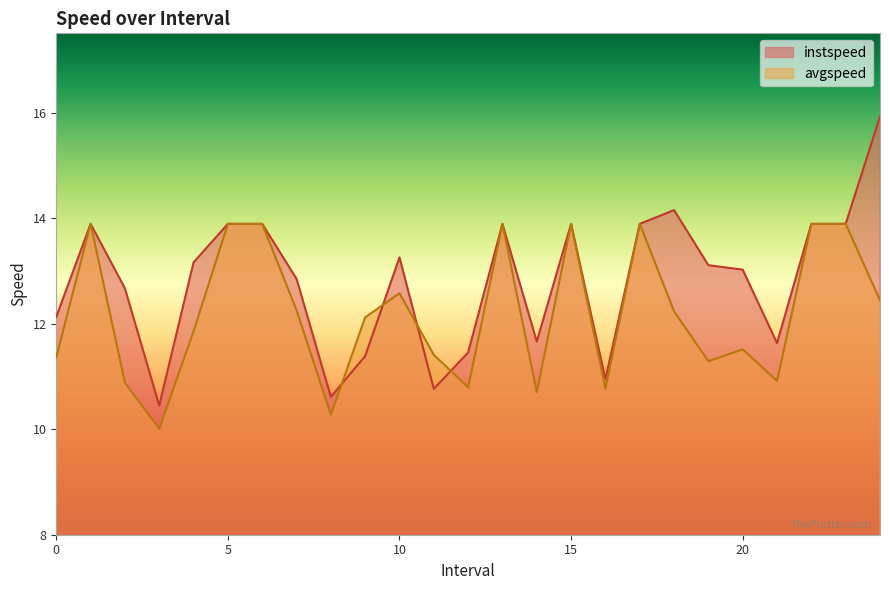

What is the minimum value for avgspeed?

10.0